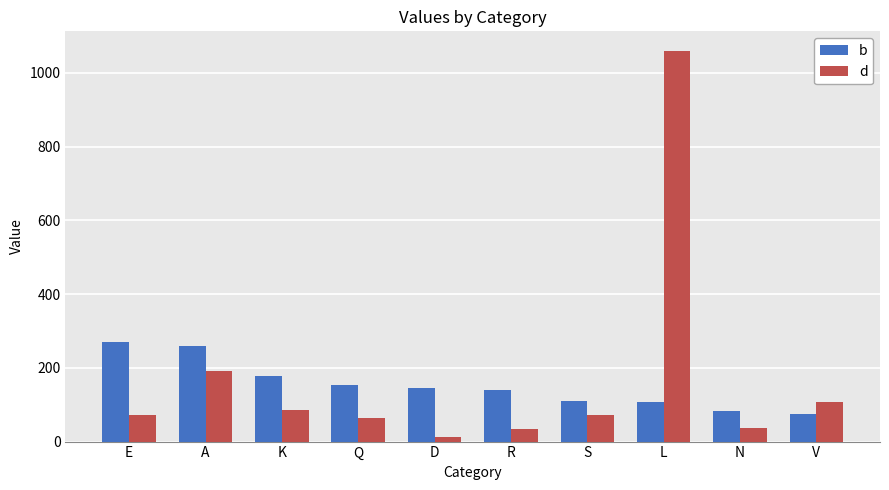

What is the sum of the d values at L and R?

1095